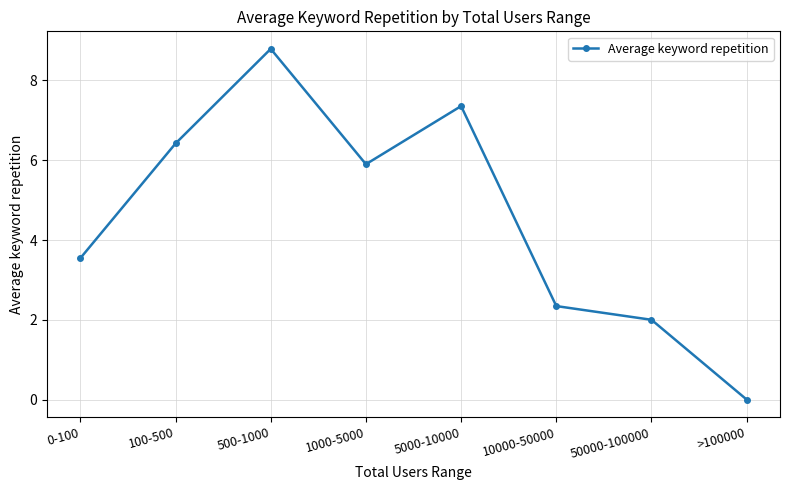

Rank the categories by value from highest to lowest.

500-1000, 5000-10000, 100-500, 1000-5000, 0-100, 10000-50000, 50000-100000, >100000